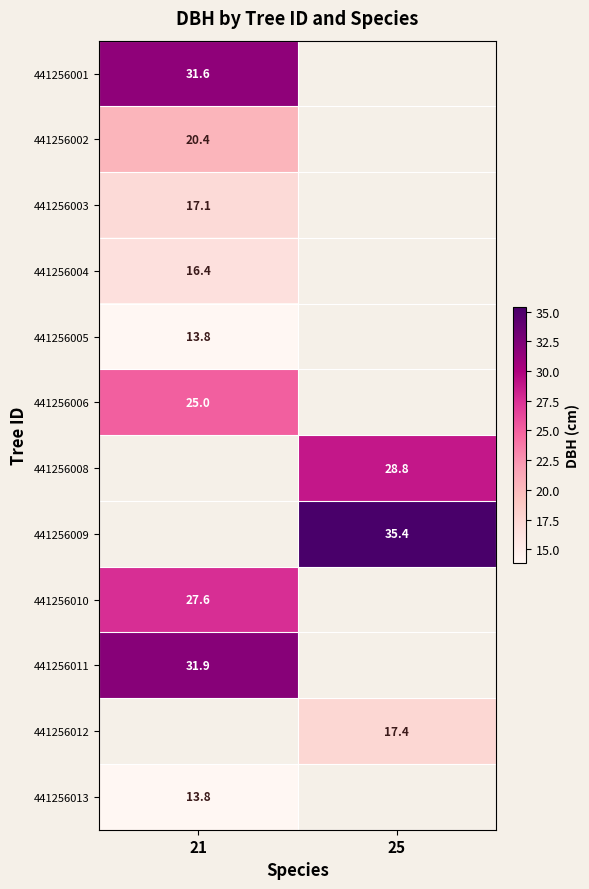

Is the value of 441256010 at 25 greater than the value of 441256005 at 21?

No